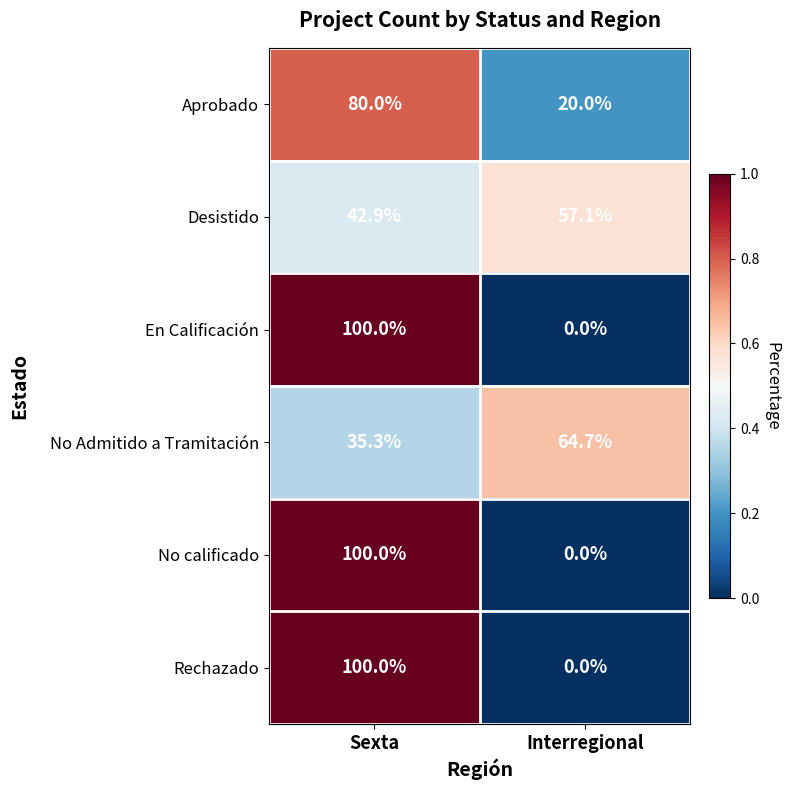

Reading left to right, extract all data points from this chart.

Aprobado: 80.0	20.0
Desistido: 42.9	57.1
En Calificación: 100.0	0.0
No Admitido a Tramitación: 35.3	64.7
No calificado: 100.0	0.0
Rechazado: 100.0	0.0